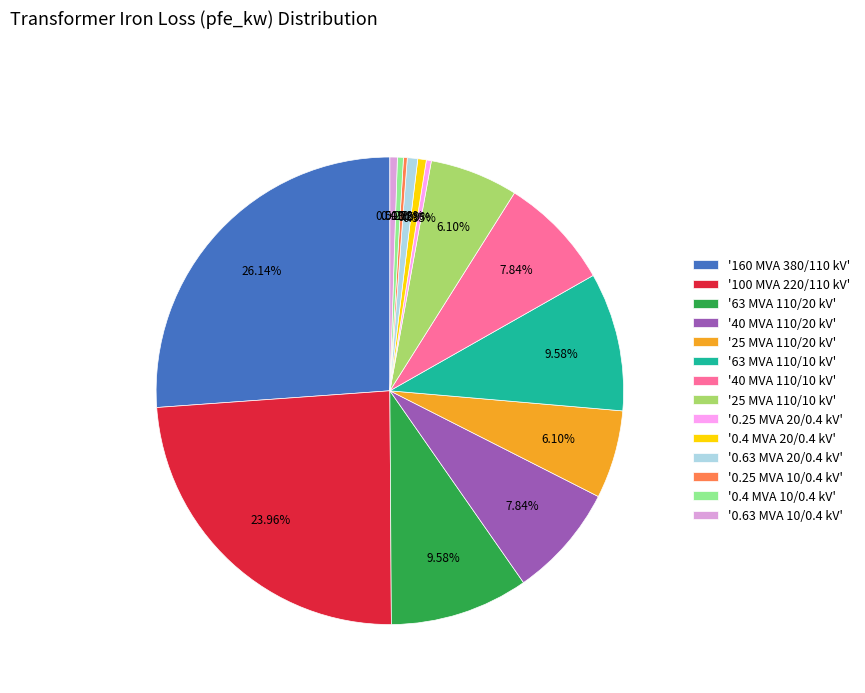

Is the sum of '0.4 MVA 10/0.4 kV' and '63 MVA 110/20 kV' greater than half?

No